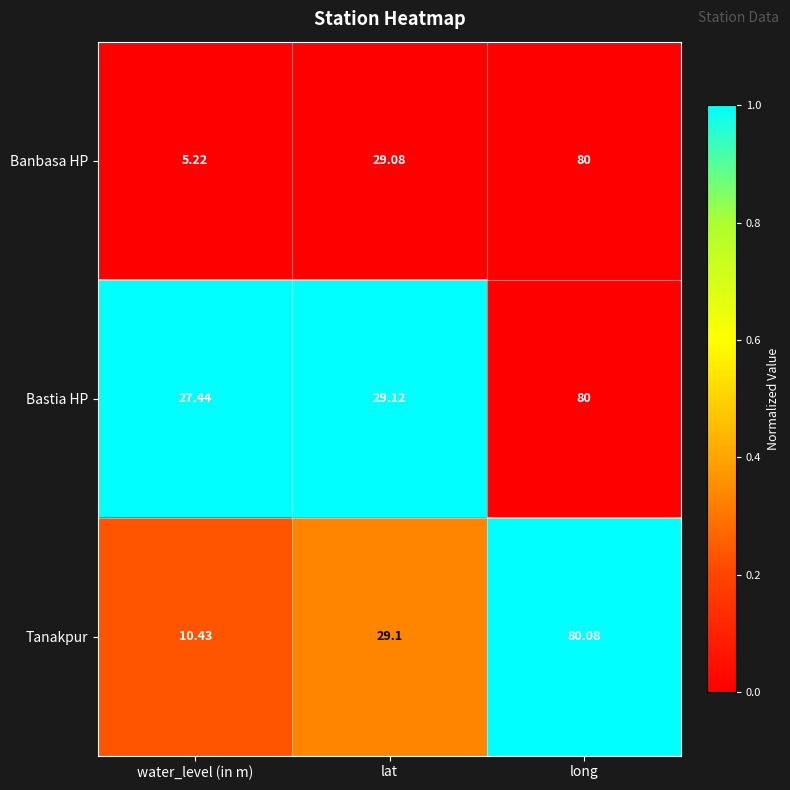

List the series in order of their overall mean, highest first.

Bastia HP, Tanakpur, Banbasa HP